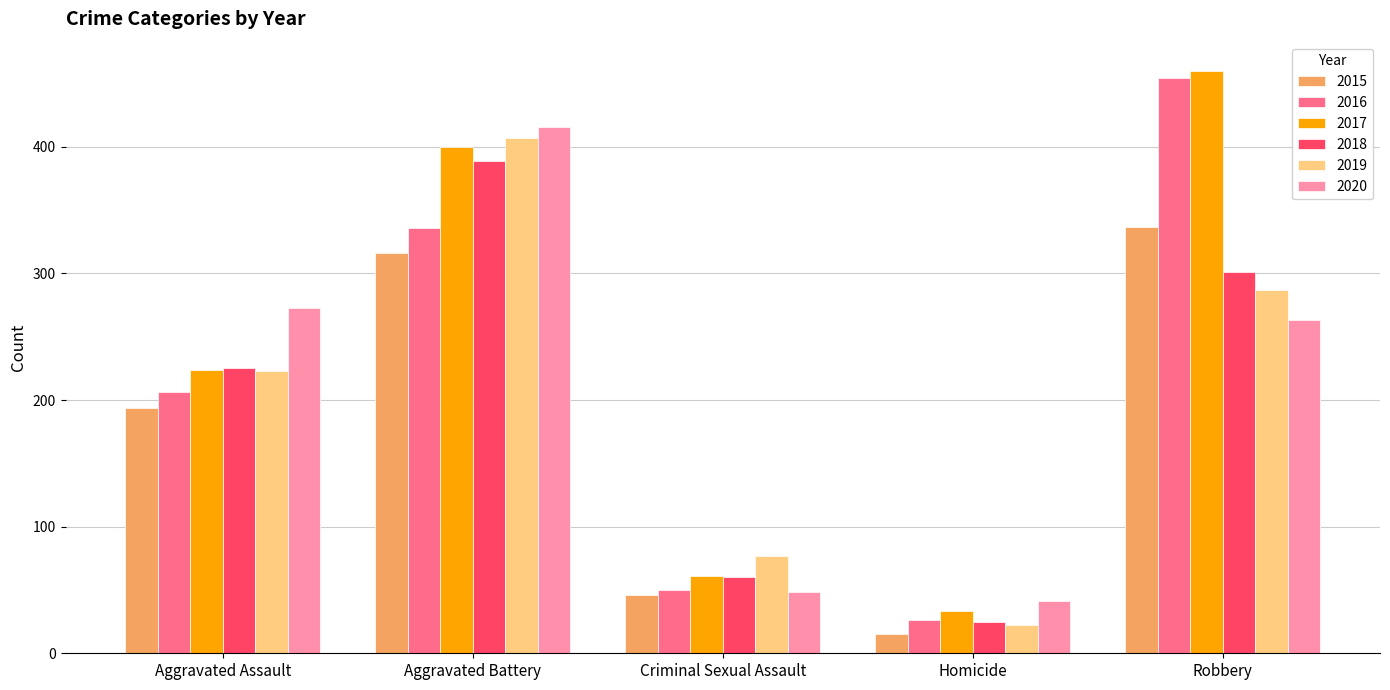

The value of 2016 at Aggravated Assault is 206. True or false?

True